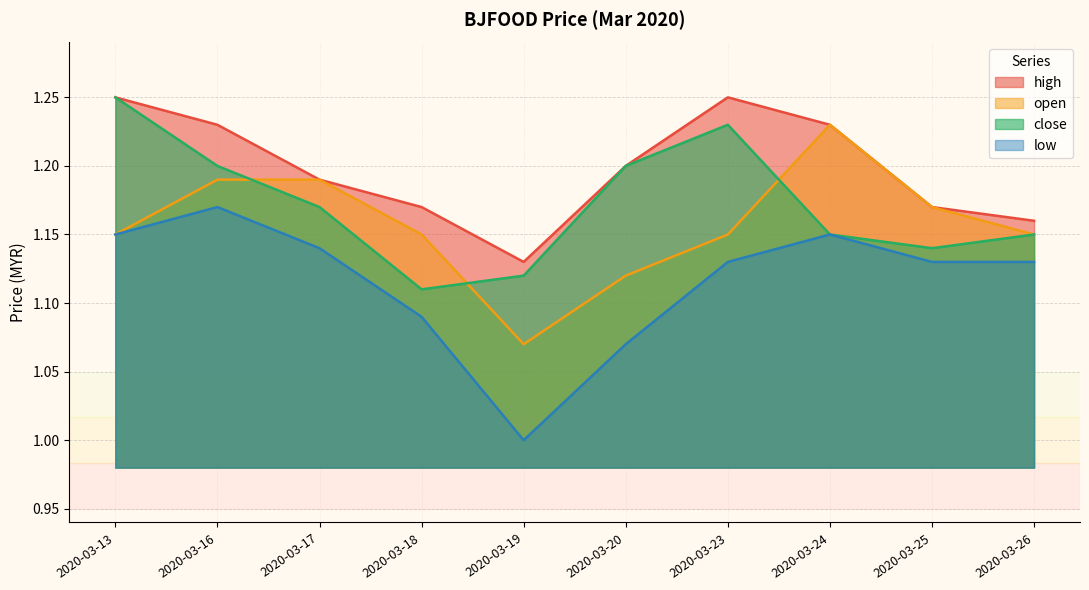

The low series shows 1.1 at 2020-03-20. True or false?

True